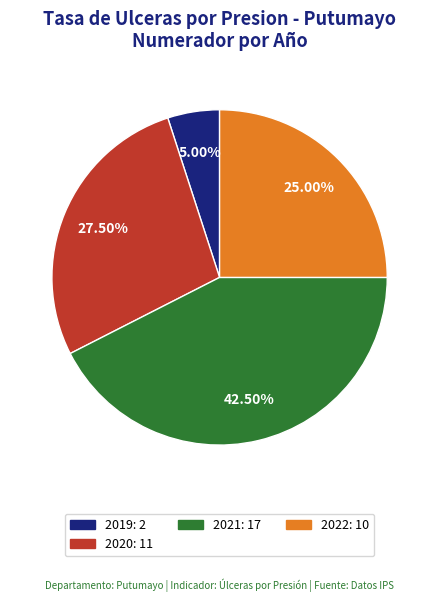

Is there any slice that represents more than half of the pie?

No